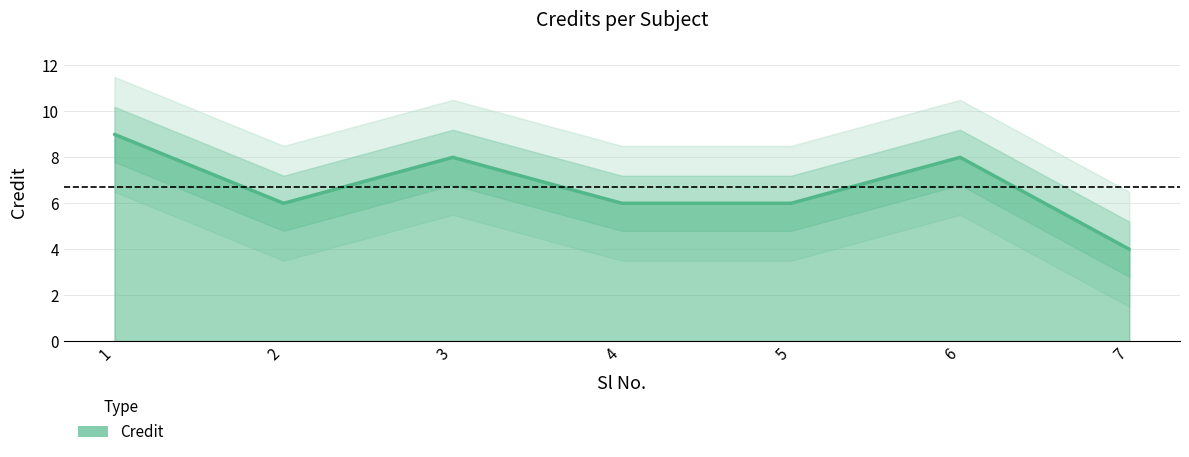

Between 1 and 3, which is larger?

1